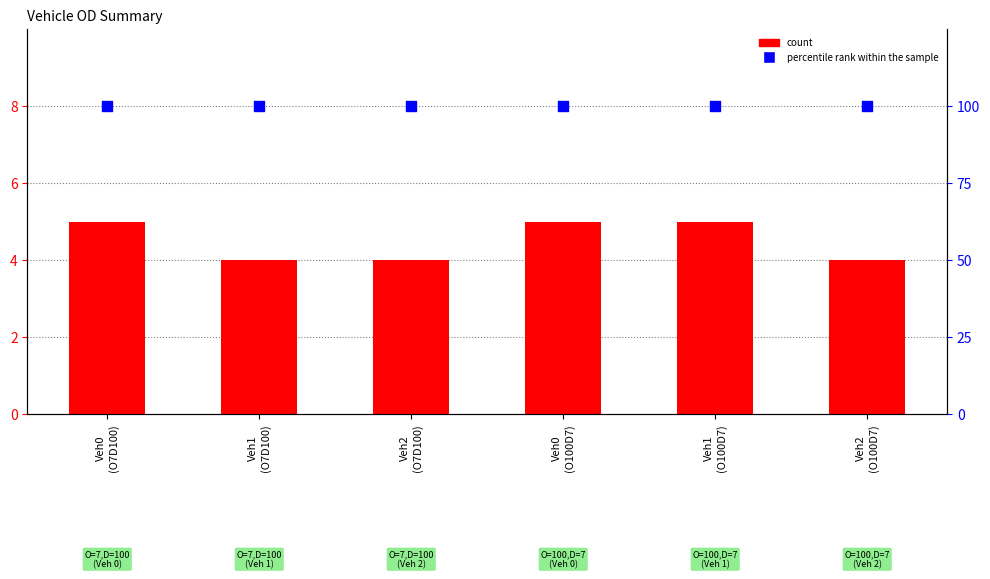

Which series has the widest spread of Y values?

count